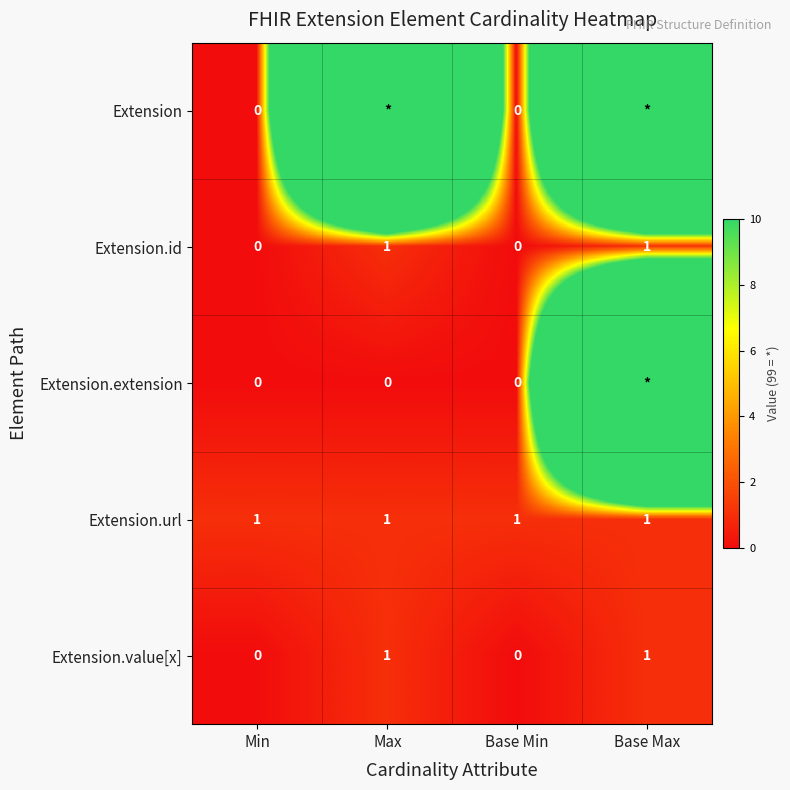

What is the total value across all series at Min?

1